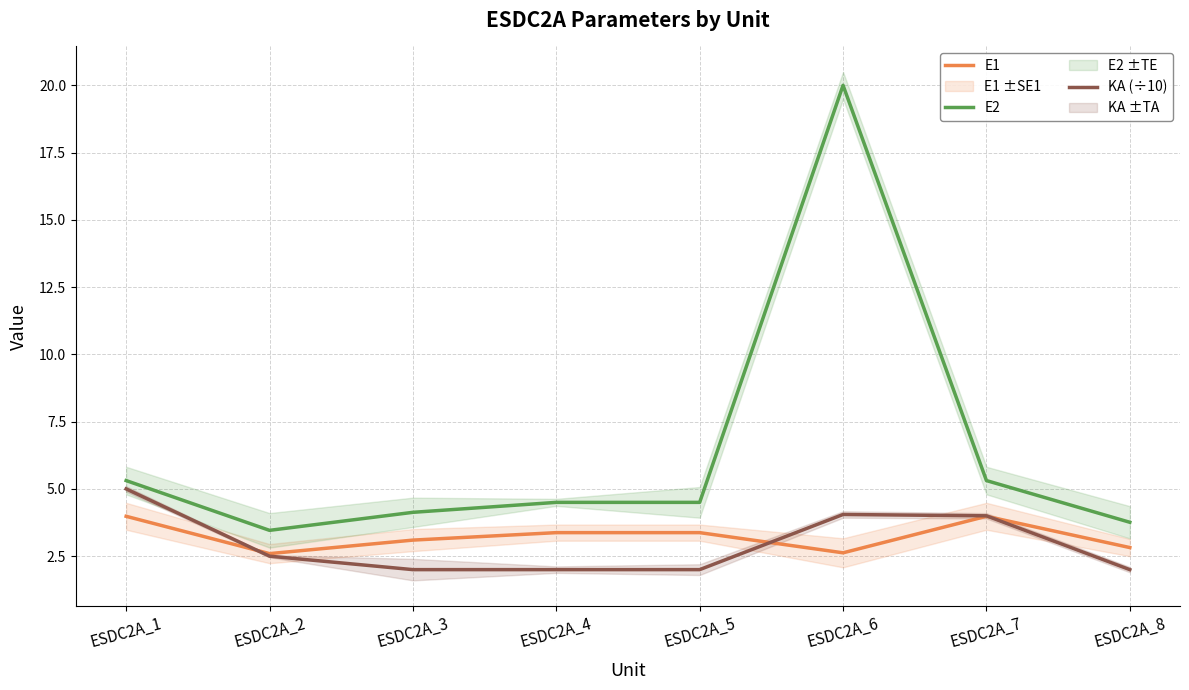

What is the minimum value shown in the chart?

2.0